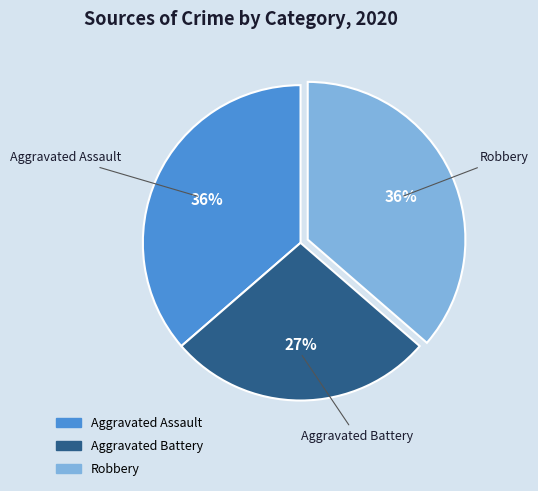

Does Aggravated Assault represent more than half of the total?

No